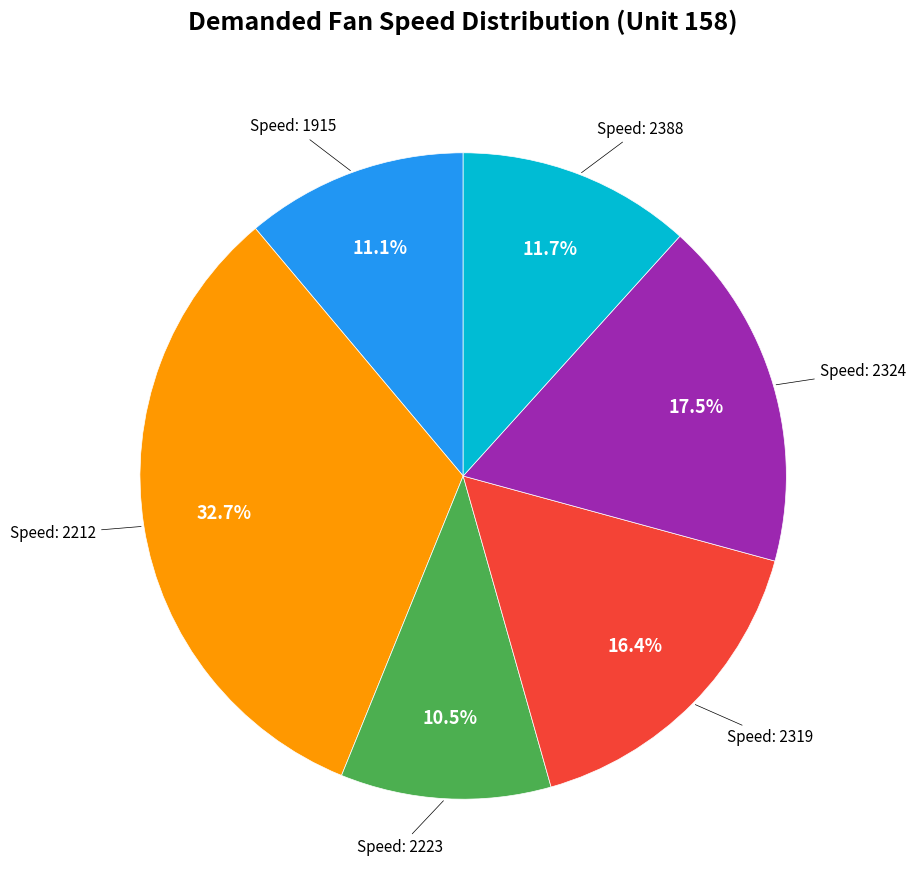

Is there a majority slice in this chart?

No